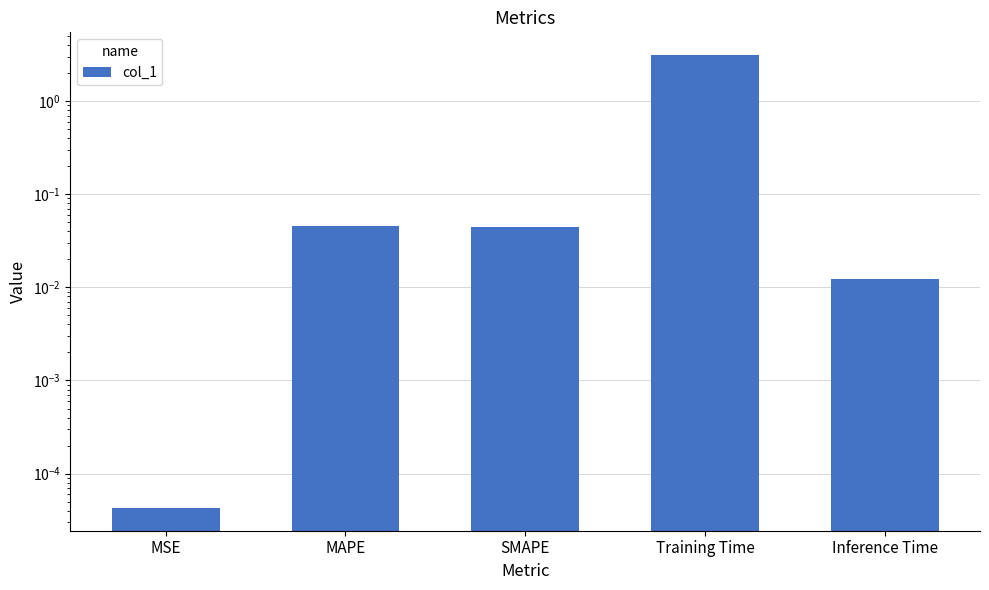

At which label is the value closest to 1?

MAPE